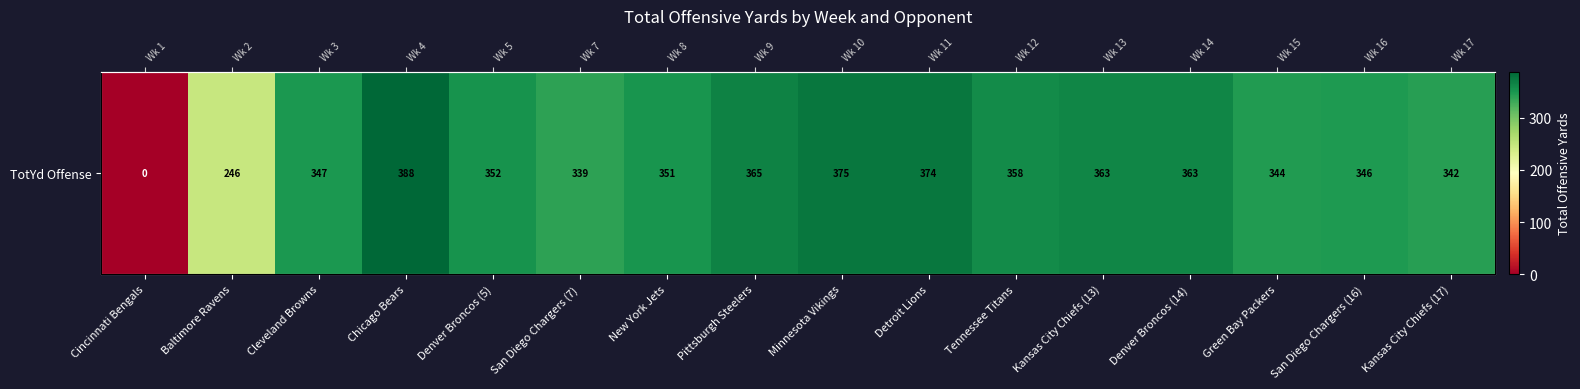

At which category does the chart reach its minimum across all series?

Cincinnati Bengals